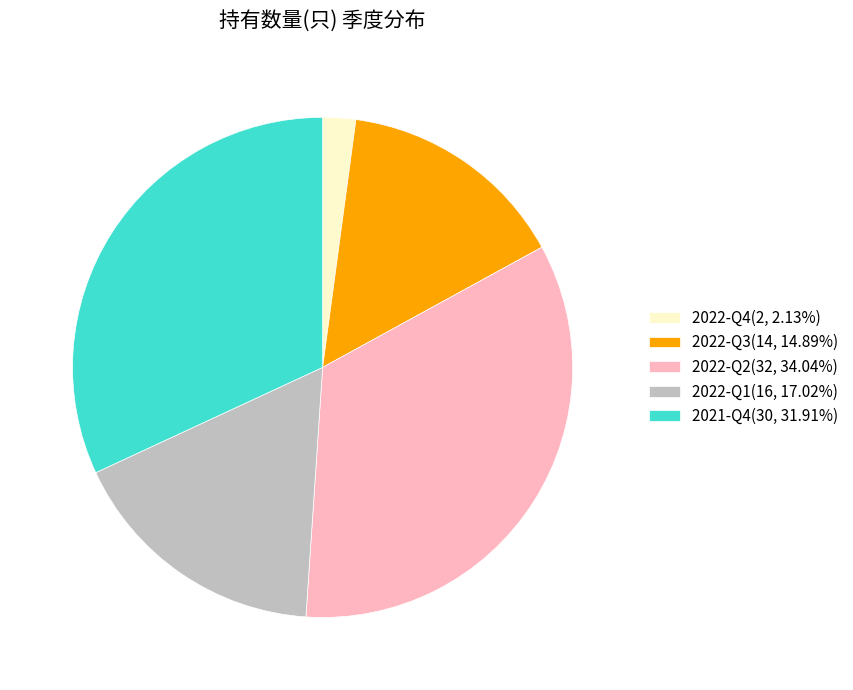

What is the ratio of the value at 2022-Q1(16, 17.02%) to the value at 2021-Q4(30, 31.91%)?

0.5